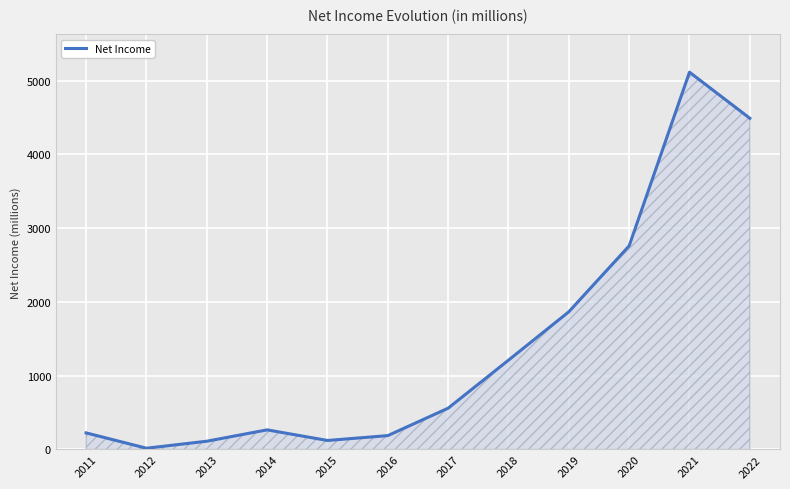

What is the difference between the maximum and second lowest values?

5004